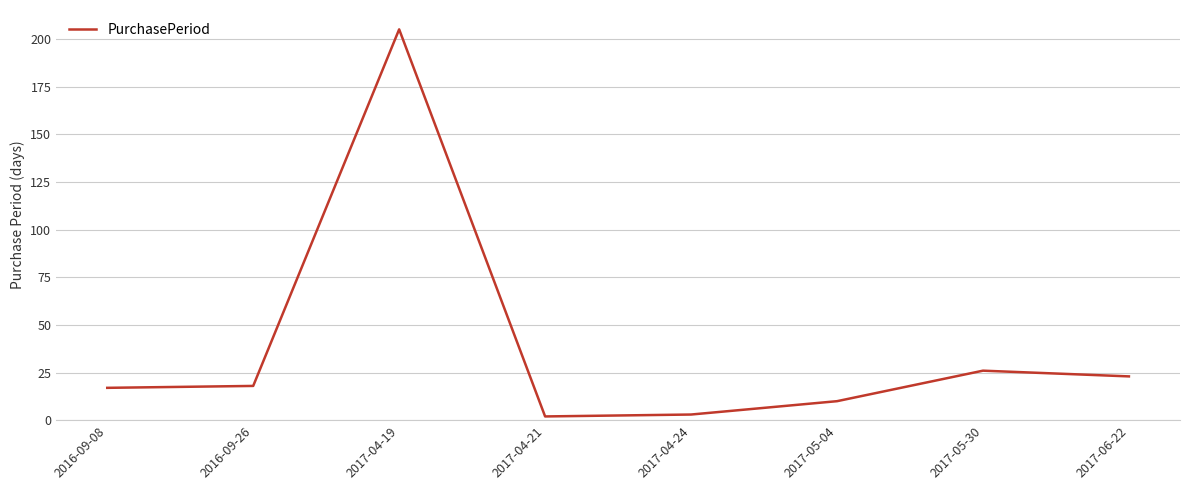

Where is the data nearest to the value 103?

2017-05-30